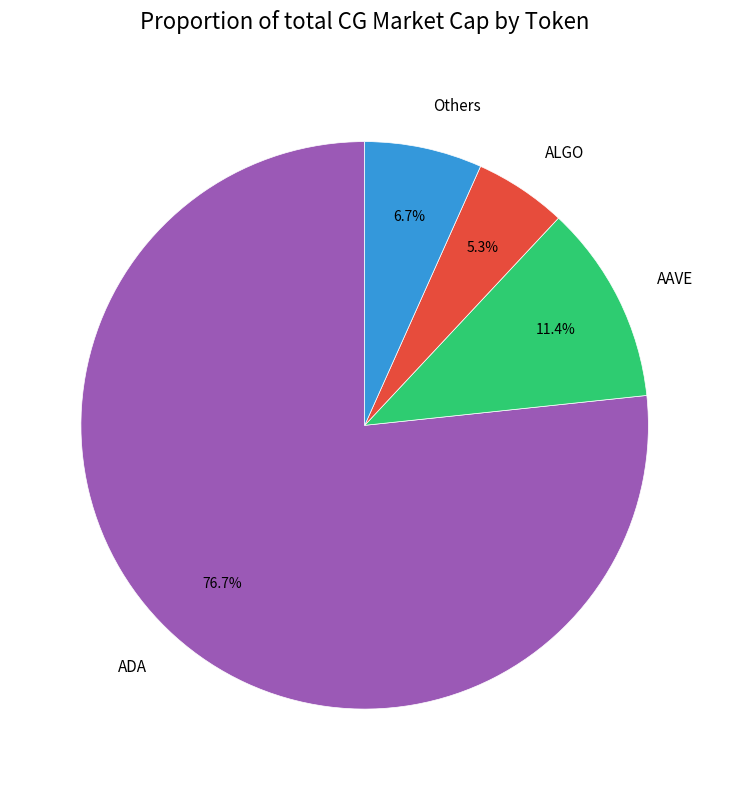

Combined, do ALGO and ADA account for over 50%?

Yes